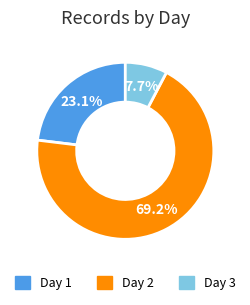

Rank the categories by value from lowest to highest.

Day 3, Day 1, Day 2